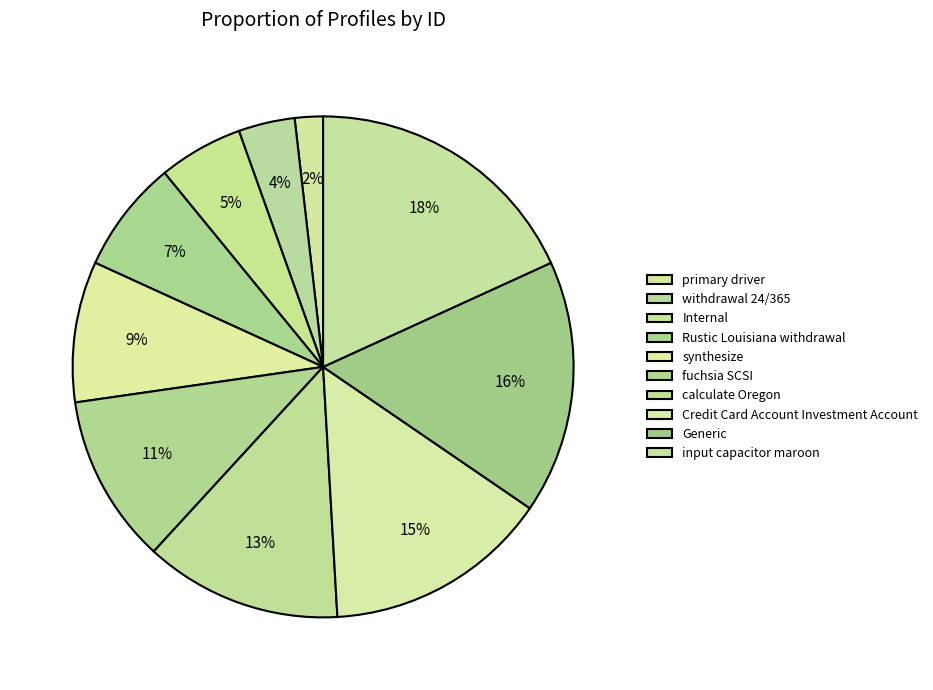

Between withdrawal 24/365 and primary driver, which is larger?

withdrawal 24/365